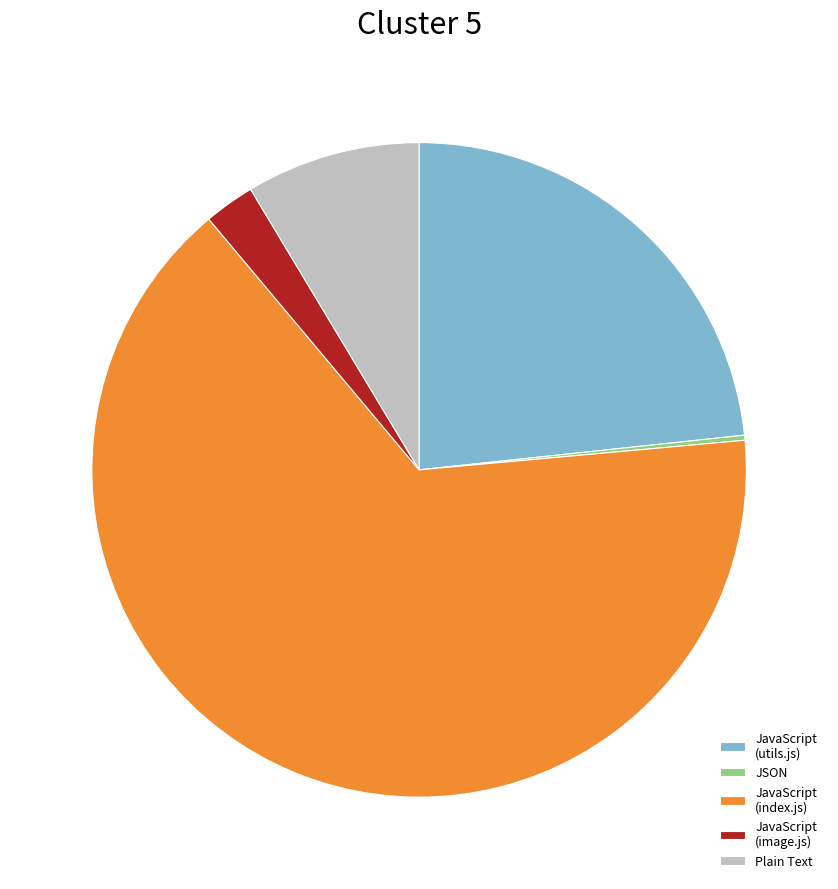

True or false: JavaScript (index.js) accounts for 54% of the total.

False